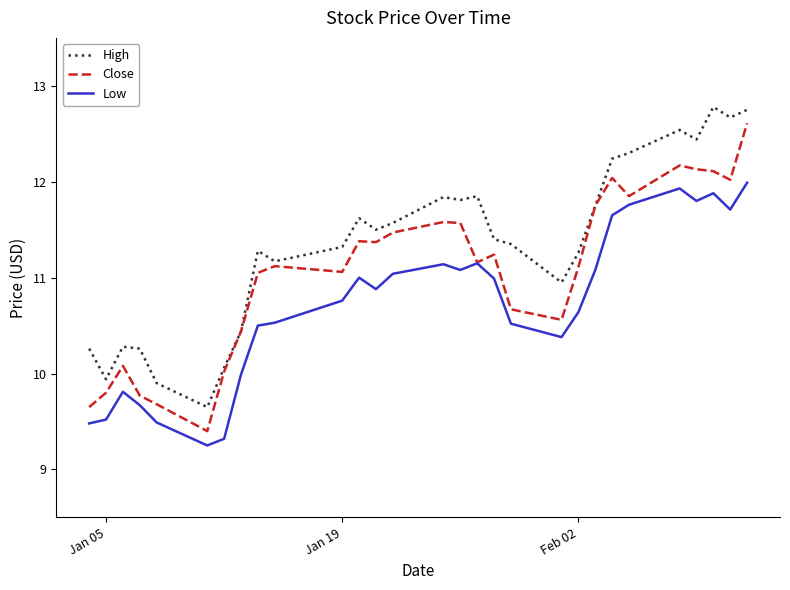

Rank the series by their average value, from lowest to highest.

Low, Close, High